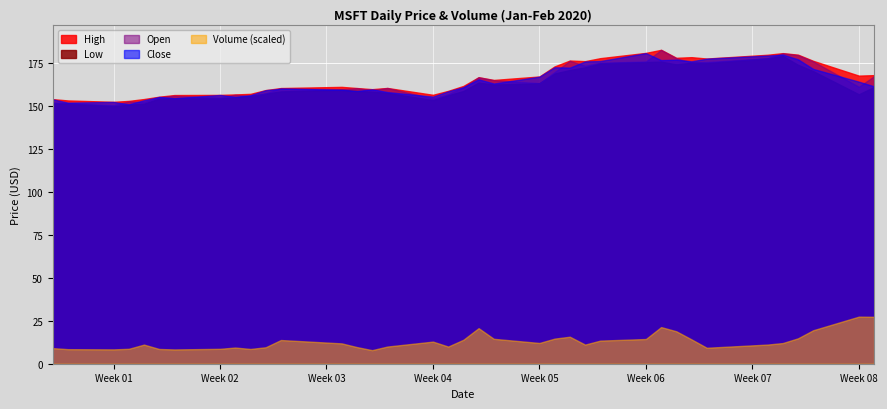

What are all the series names shown in the legend?

High, Low, Open, Close, Volume (scaled)